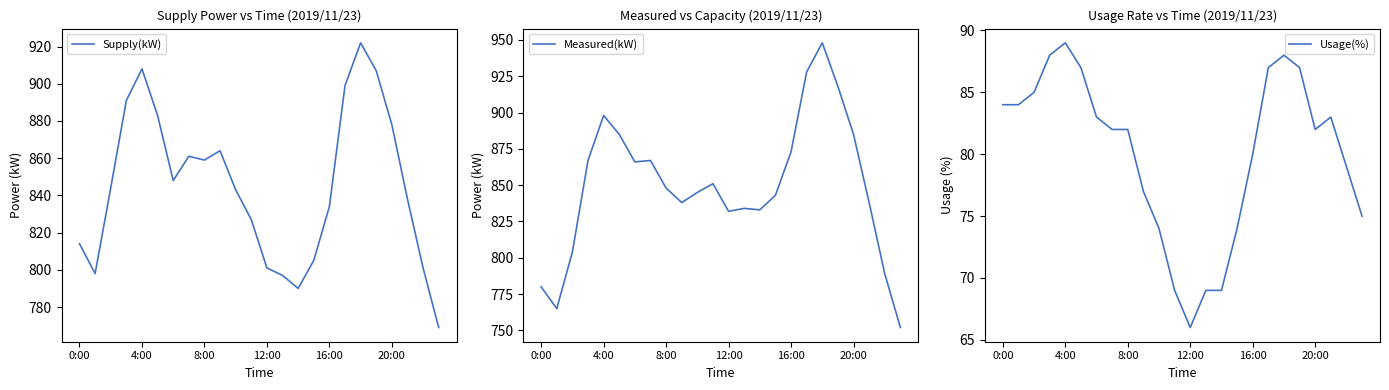

What is the maximum value for Supply(kW)?

922